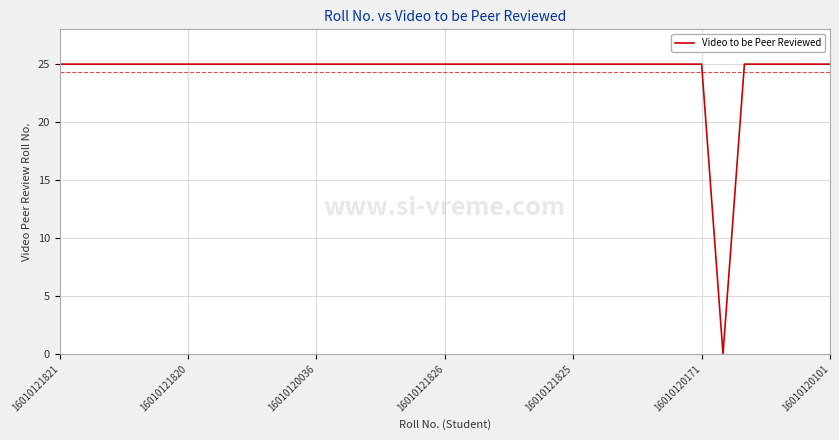

What is the difference between the maximum and minimum values?

25.0